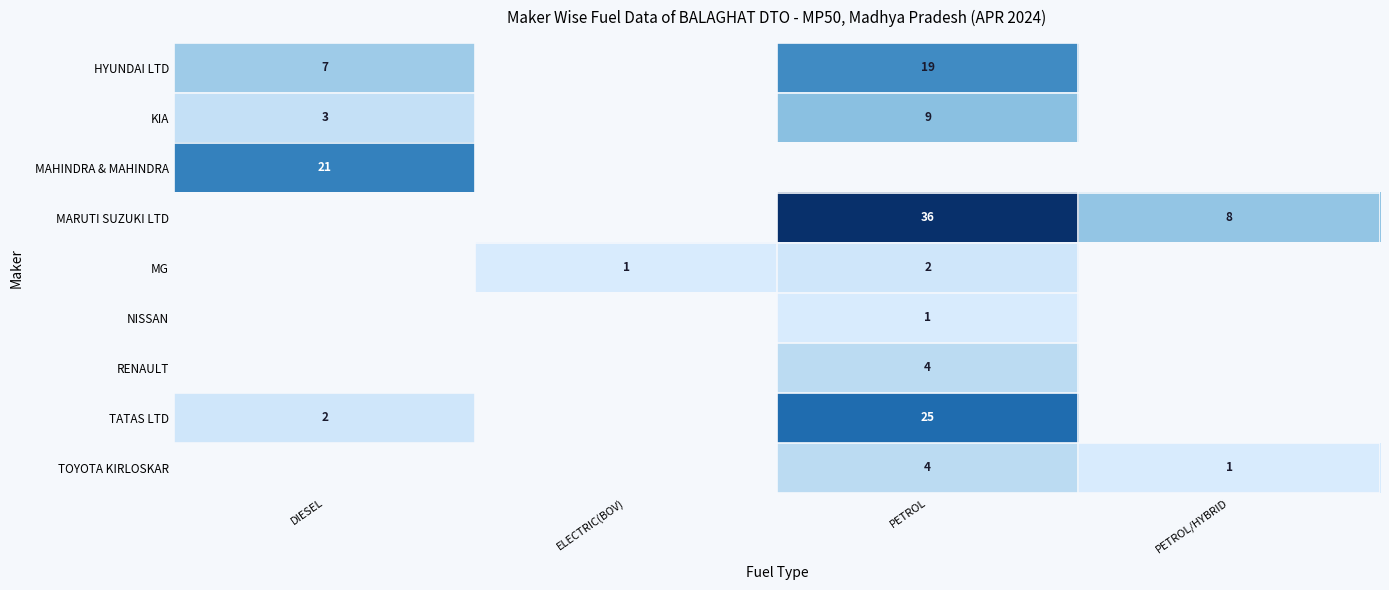

The TATAS LTD series shows 1 at DIESEL. True or false?

False